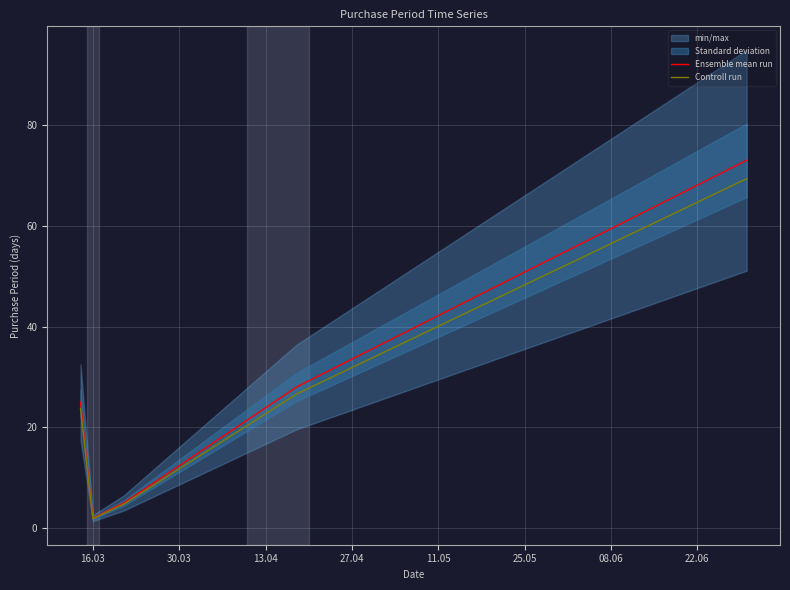

What is the maximum value for Controll run?

69.3